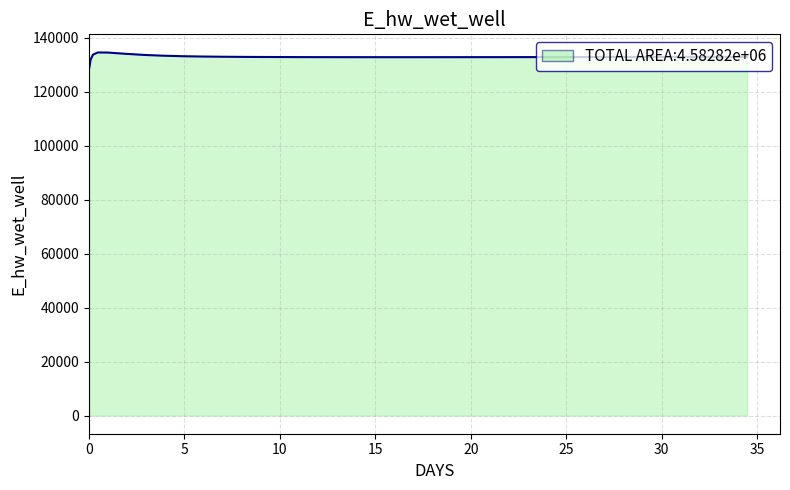

What is the greatest value displayed?

134628.0